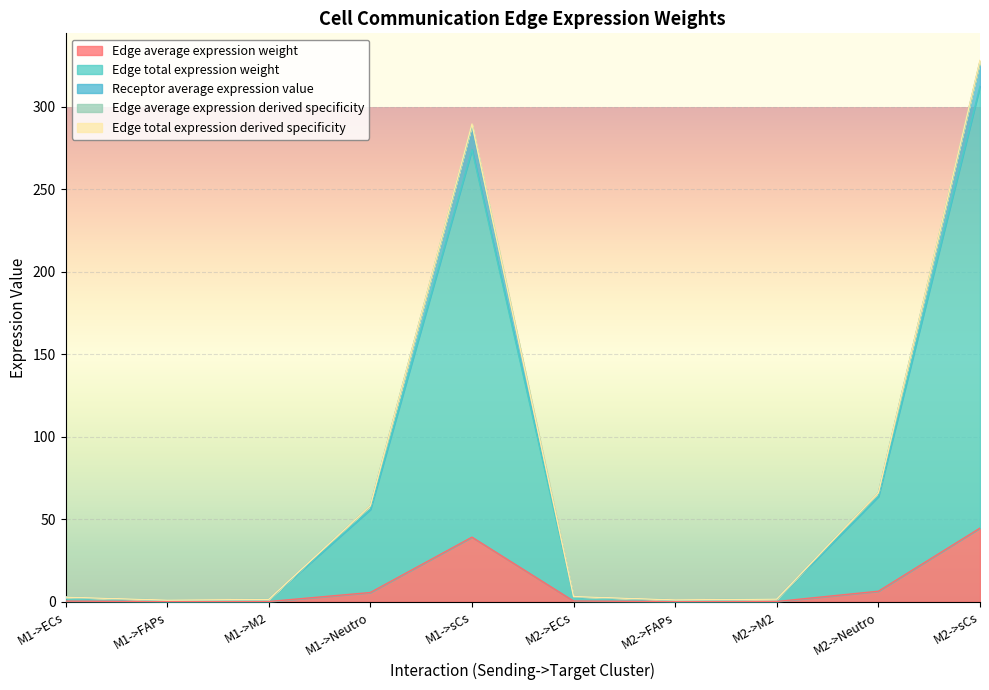

Which label corresponds to the smallest value in the chart?

M1->FAPs